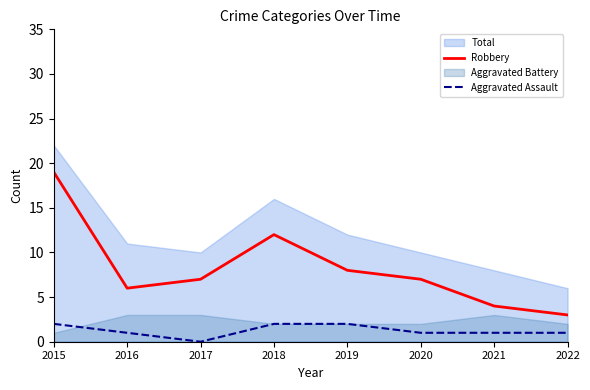

True or false: Aggravated Assault and Robbery cross at least once.

False